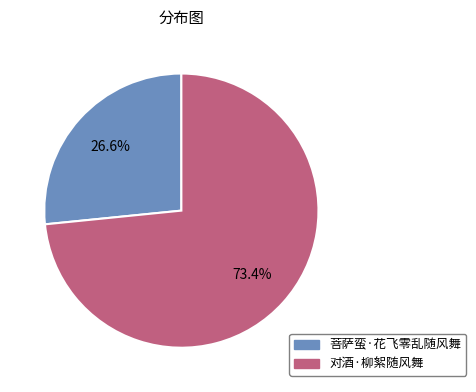

The 菩萨蛮·花飞零乱随风舞 slice represents 18% of the pie. True or false?

False